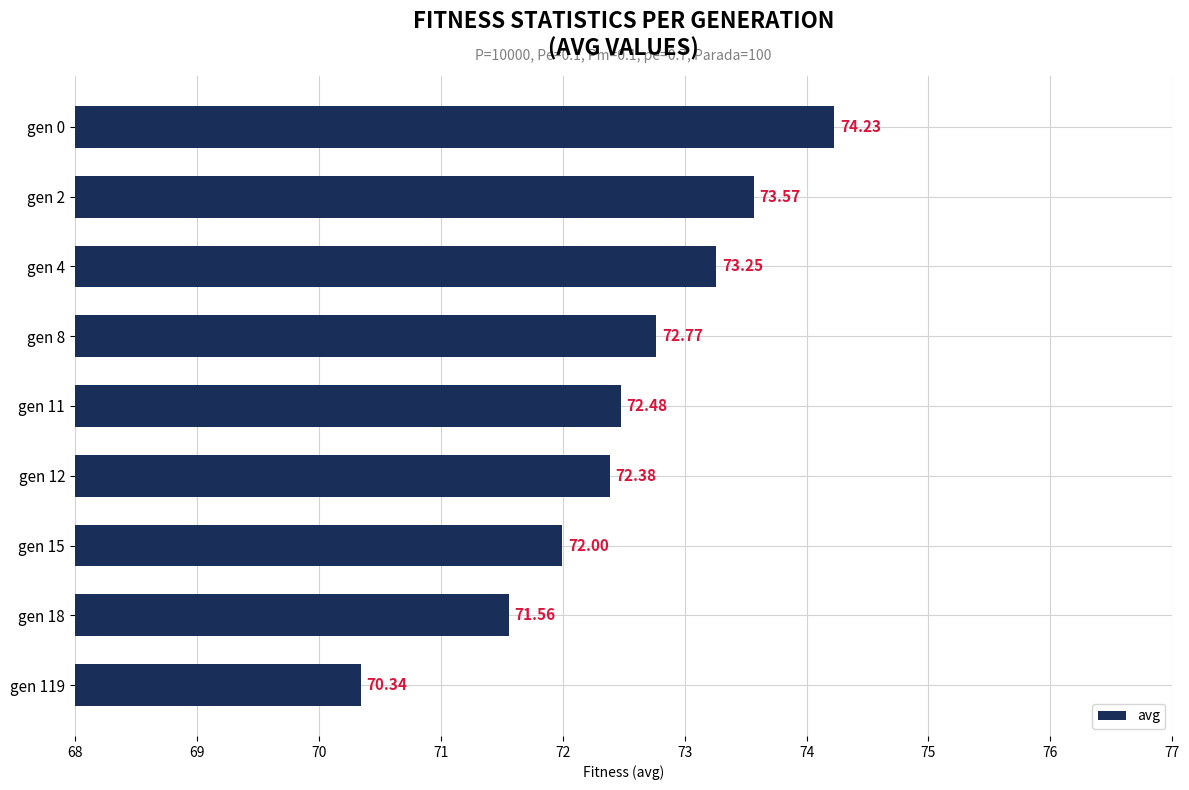

Does the chart contain any negative values?

No